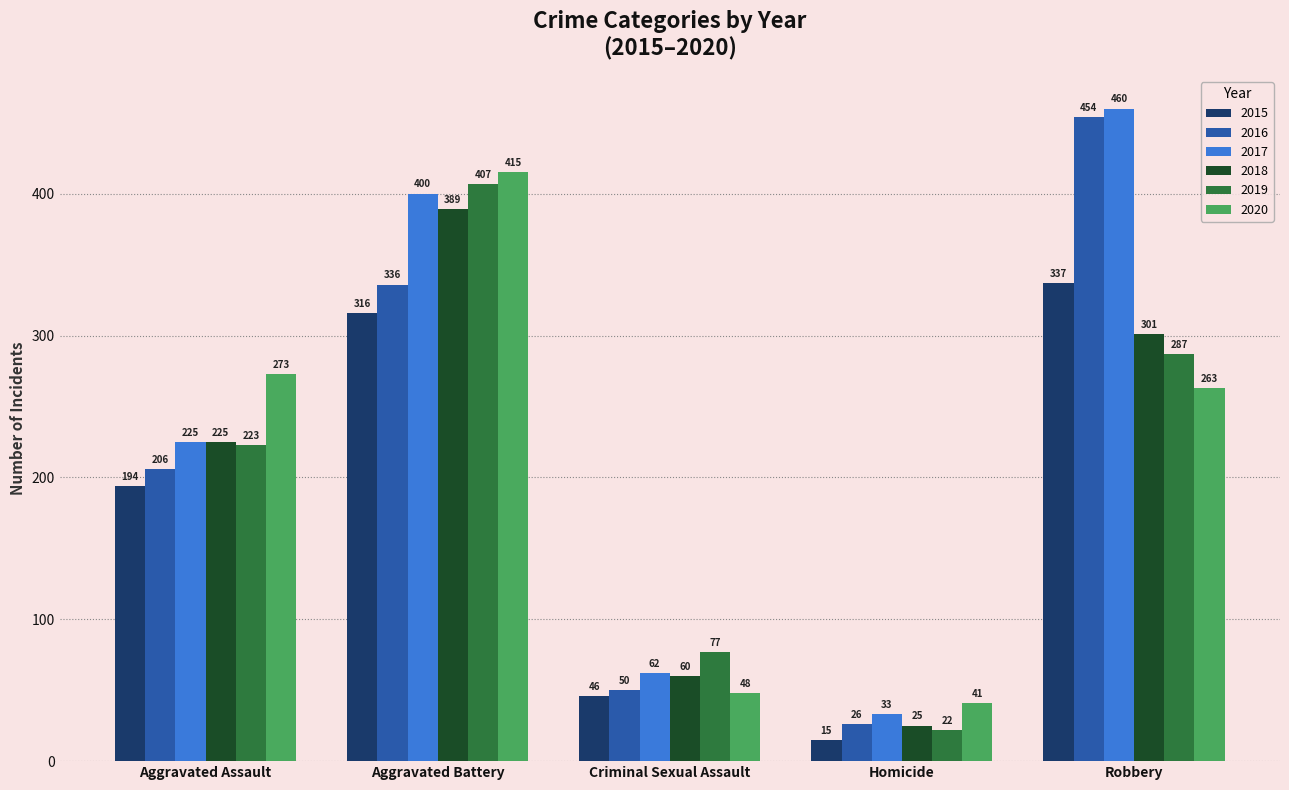

What is the sum of all 2015 values?

908